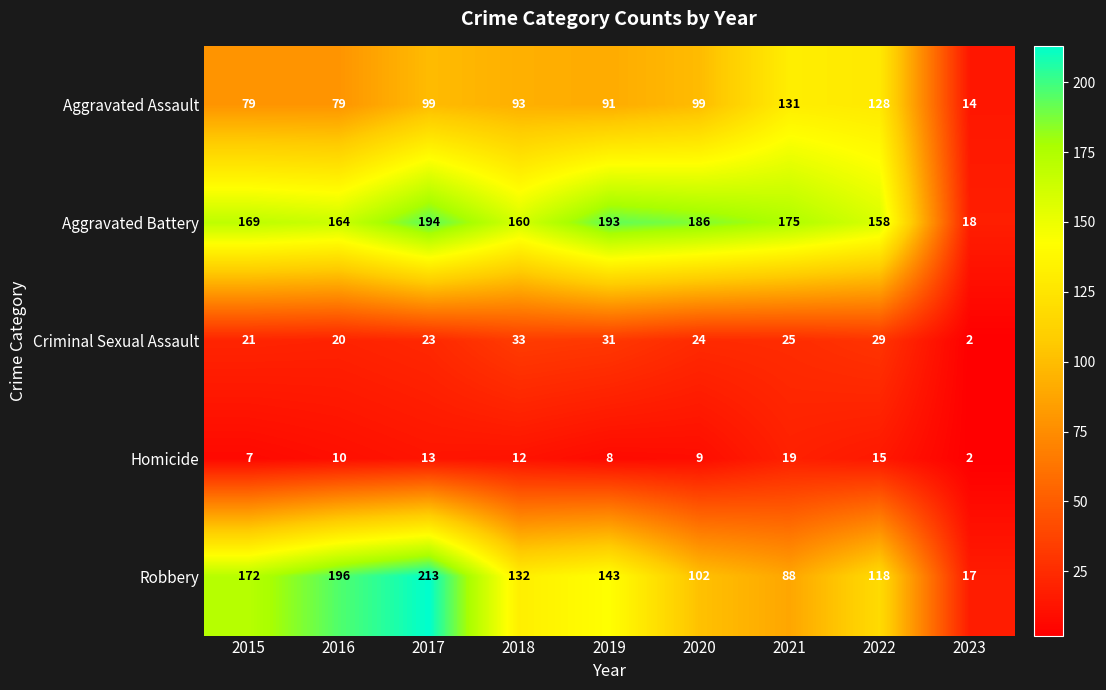

Which series has the largest range (max minus min)?

Robbery